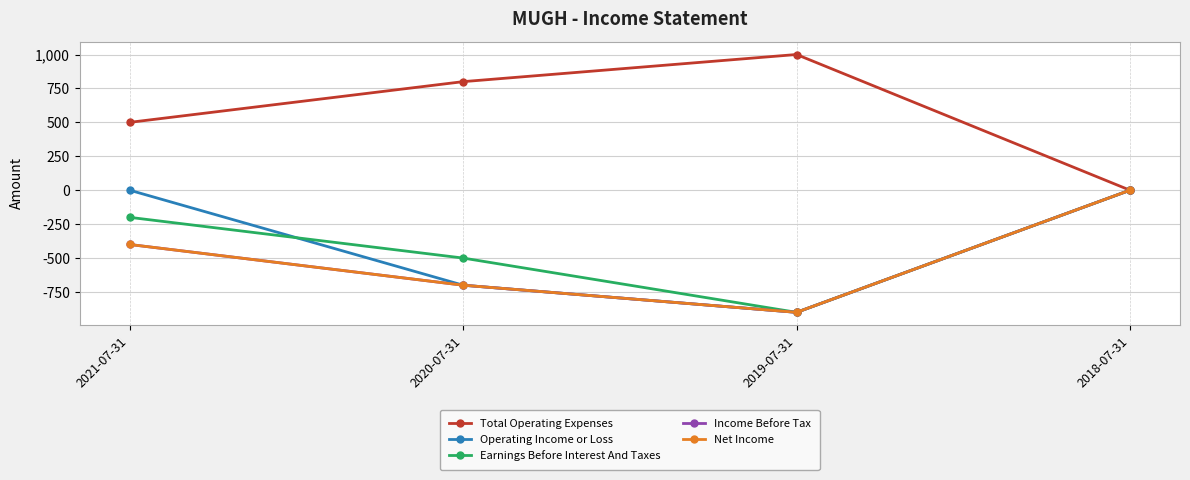

Which series has the largest total across all categories?

Total Operating Expenses